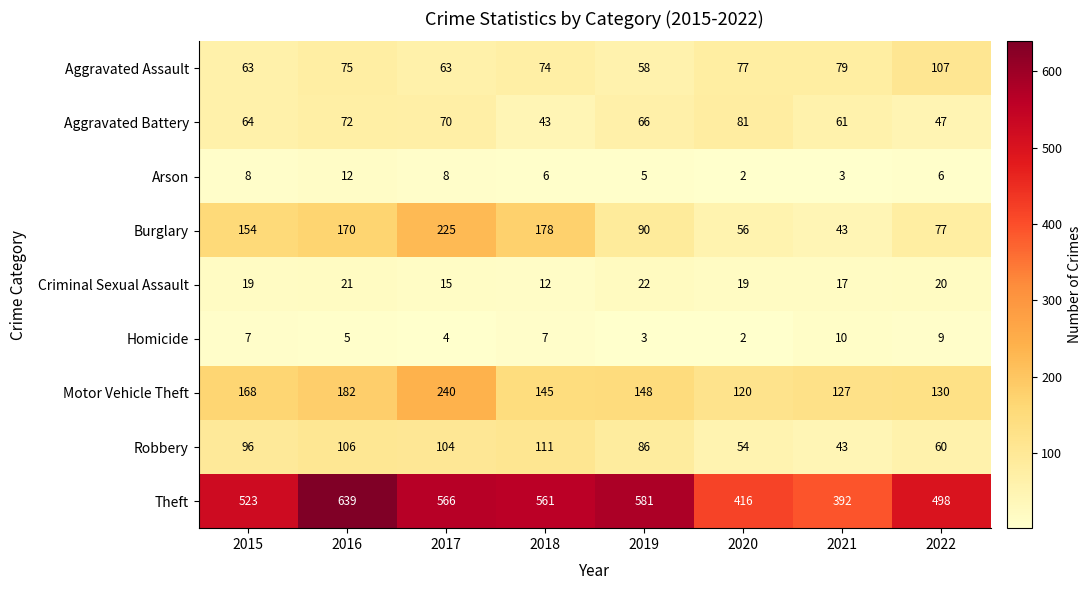

True or false: Motor Vehicle Theft has a value of 67 at 2020.

False